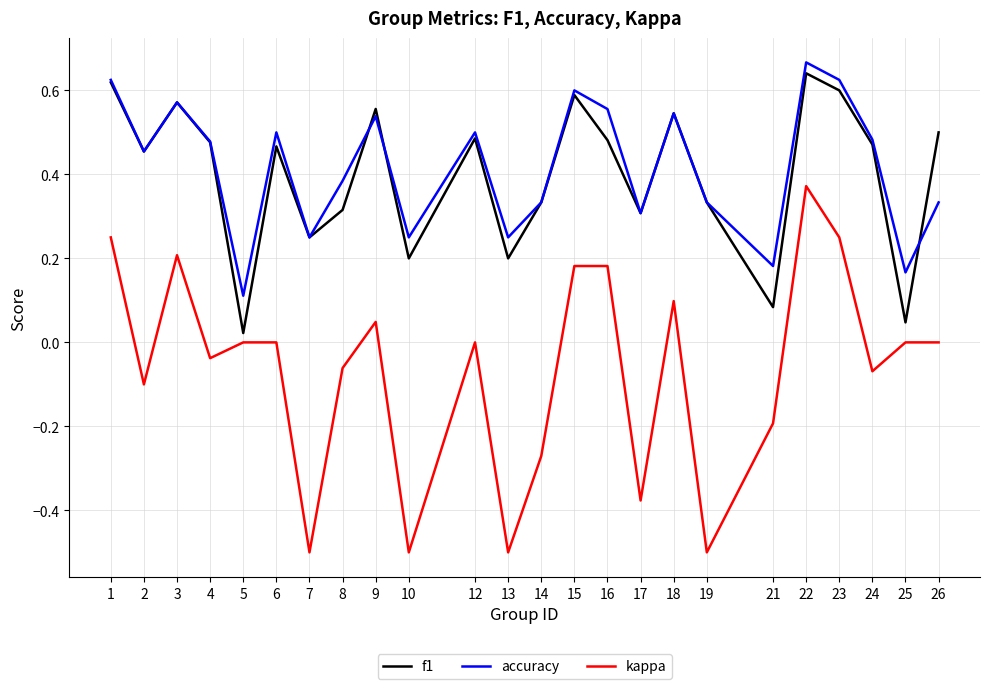

The accuracy series shows 0.1 at 14. True or false?

False